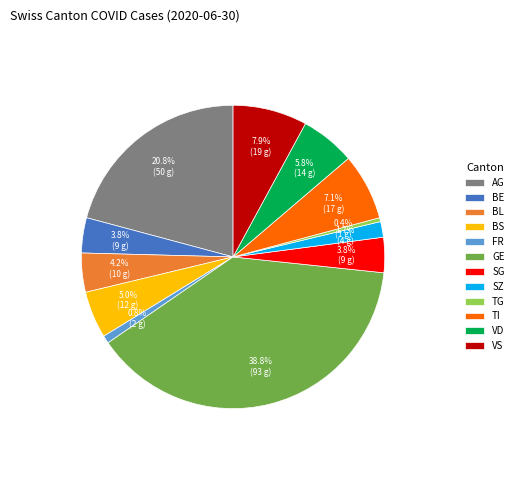

What is the largest slice in the pie chart?

GE